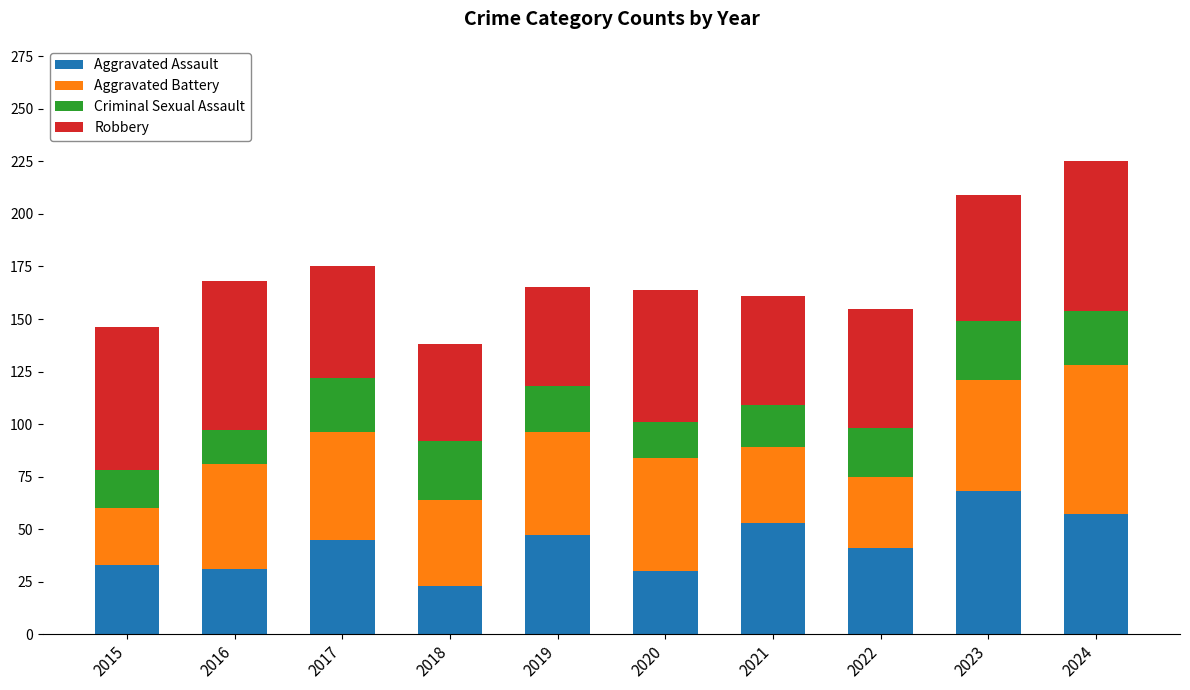

At which label does Aggravated Assault reach its peak?

2023